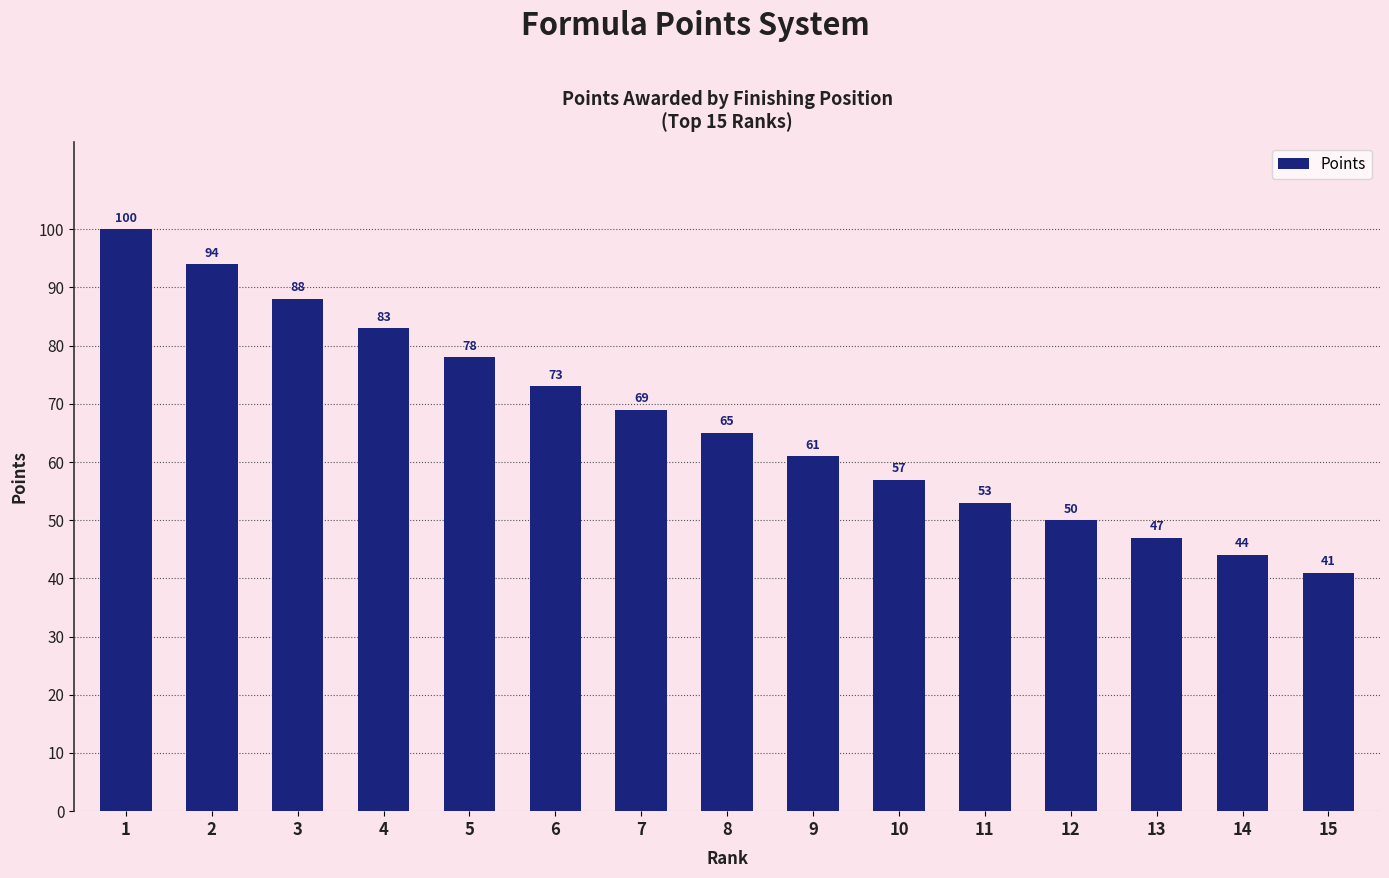

Read the value at 12, to the nearest 5.

50